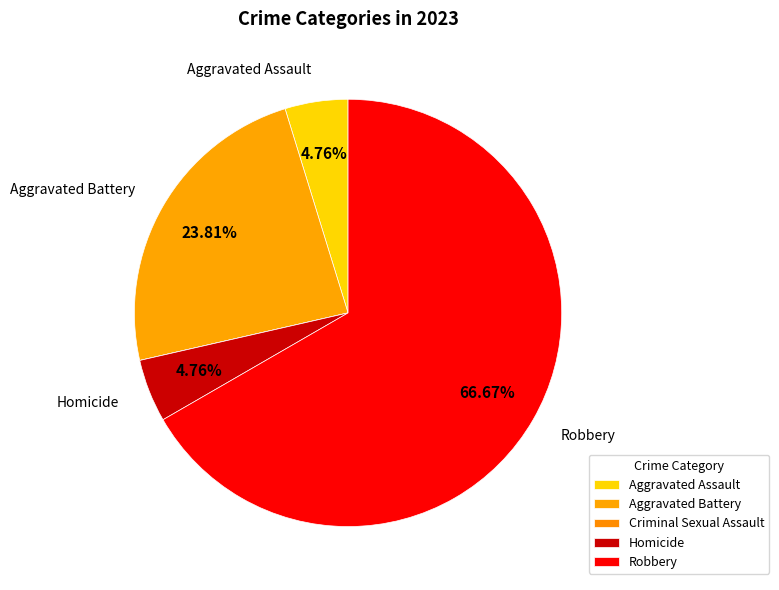

What is the largest slice in the pie chart?

Robbery